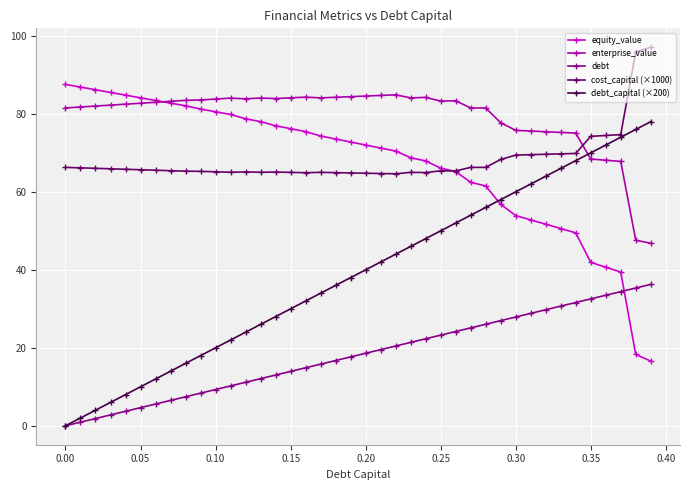

How many lines are shown in the chart?

5